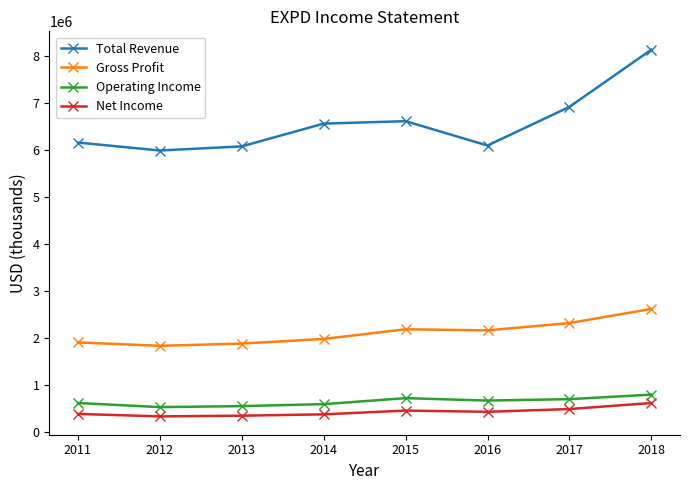

Is this an area chart (filled region under the line)?

No